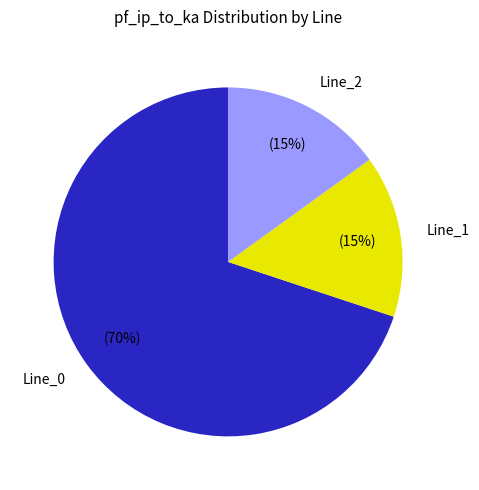

To the nearest percent, what is the difference between the Line_0 and Line_1 slice percentages?

55%